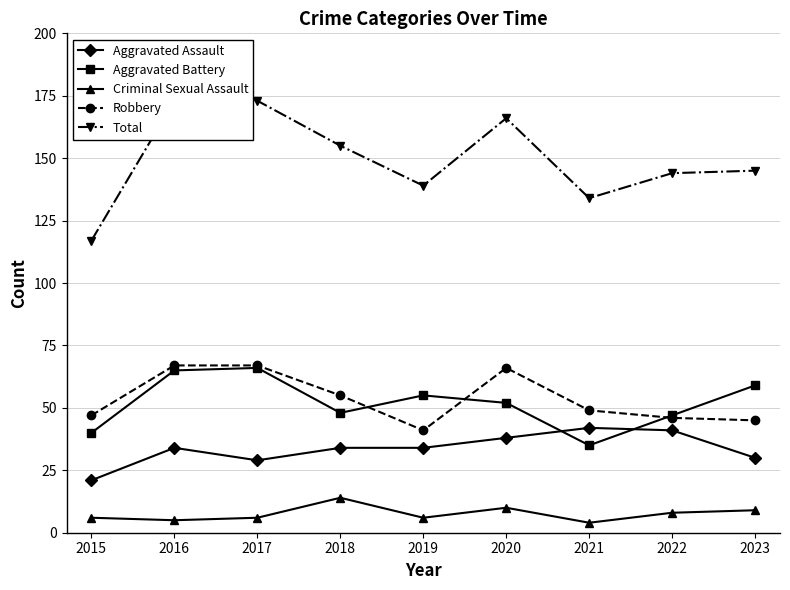

Where does the Total series first go above 145?

2016